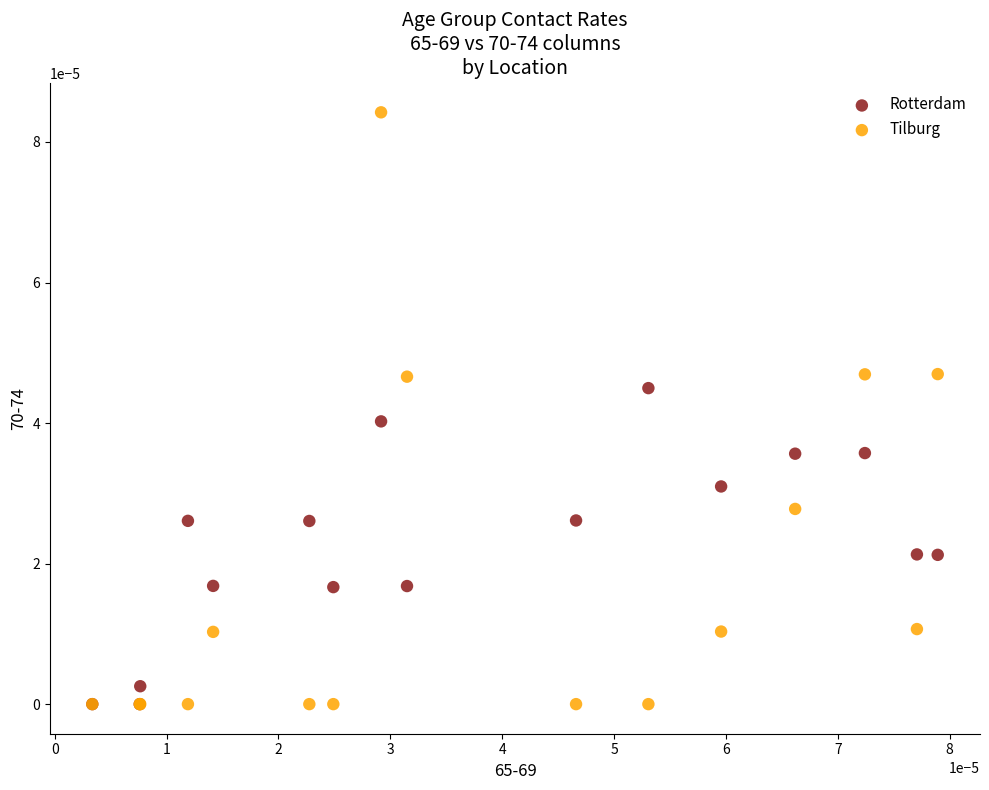

What are all the series names shown in the legend?

Rotterdam, Tilburg